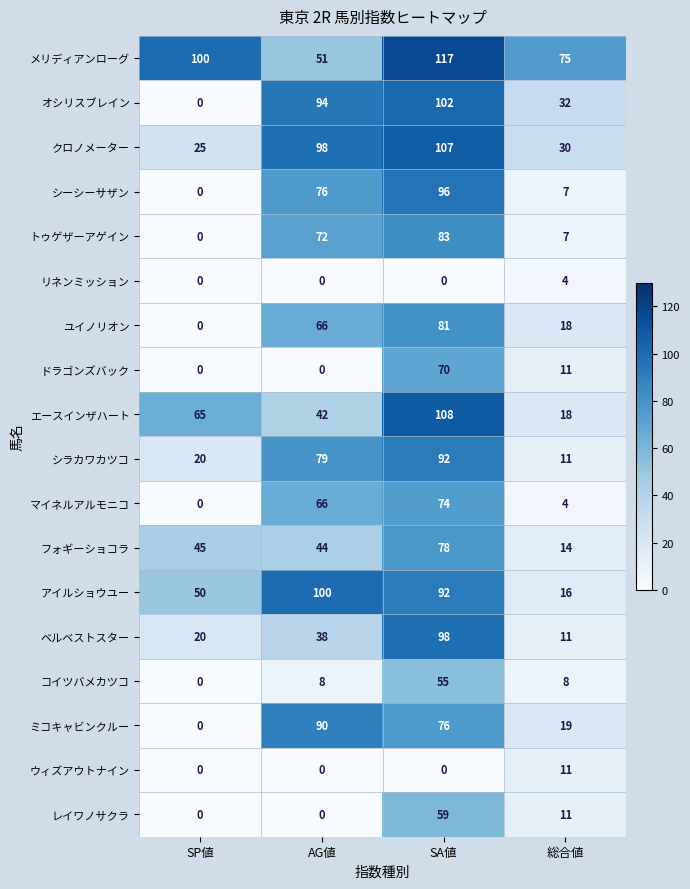

What is the difference between the maximum and minimum values in the コイツバメカツコ series?

55